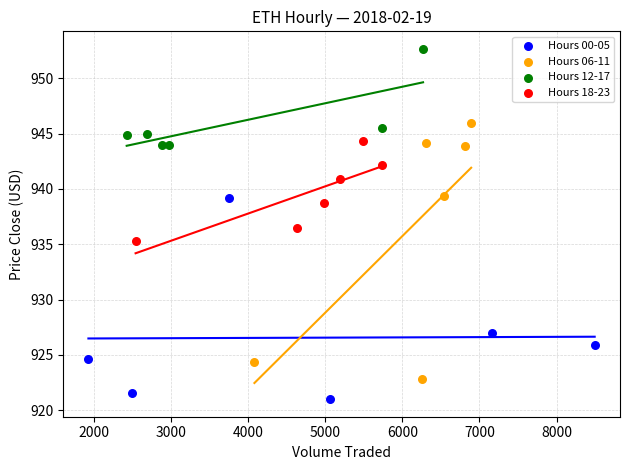

What are all the series names shown in the legend?

Hours 00-05, Hours 06-11, Hours 12-17, Hours 18-23